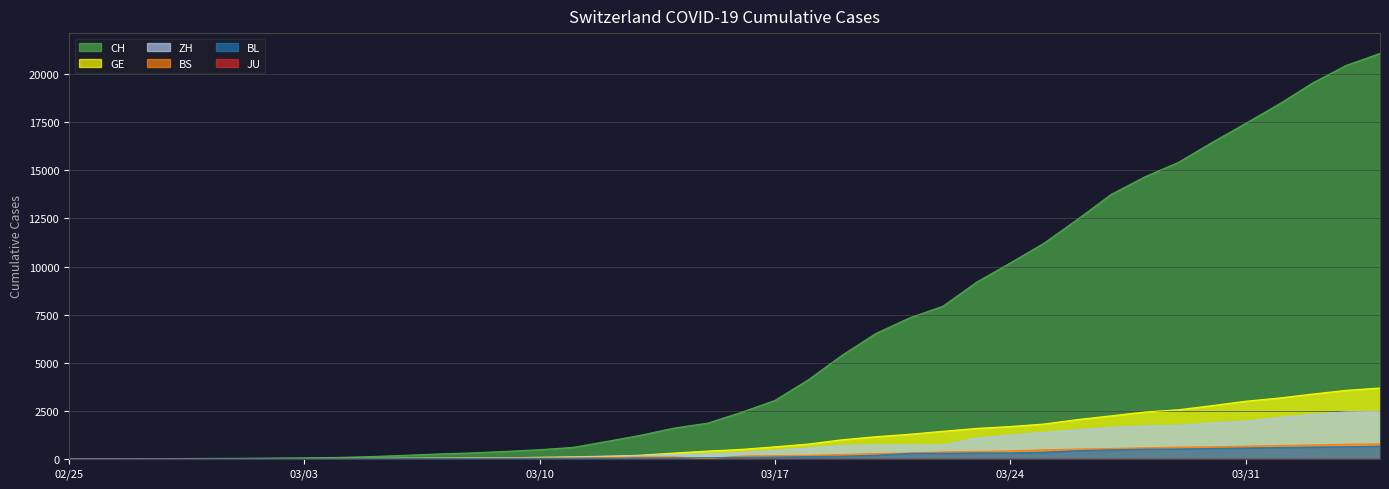

At how many categories does at least one series exceed 11122?

11